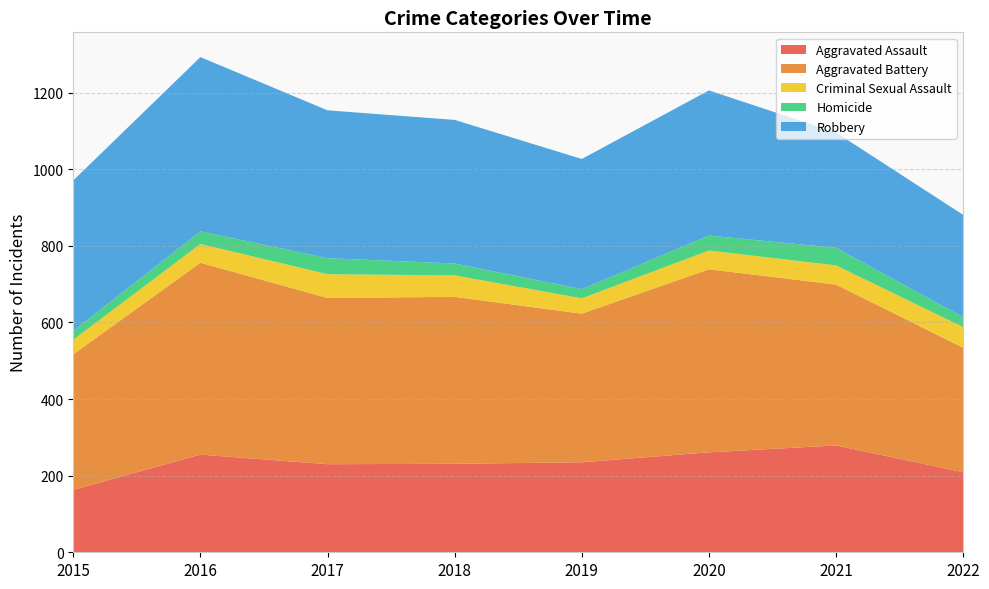

Reading left to right, transcribe all the data shown in this chart.

Aggravated Assault: 2015=163	2016=255	2017=230	2018=231	2019=235	2020=261	2021=279	2022=209
Aggravated Battery: 2015=354	2016=501	2017=434	2018=436	2019=388	2020=478	2021=420	2022=325
Criminal Sexual Assault: 2015=38	2016=49	2017=62	2018=56	2019=40	2020=49	2021=50	2022=54
Homicide: 2015=23	2016=33	2017=42	2018=31	2019=24	2020=39	2021=46	2022=26
Robbery: 2015=393	2016=455	2017=386	2018=375	2019=340	2020=379	2021=301	2022=267